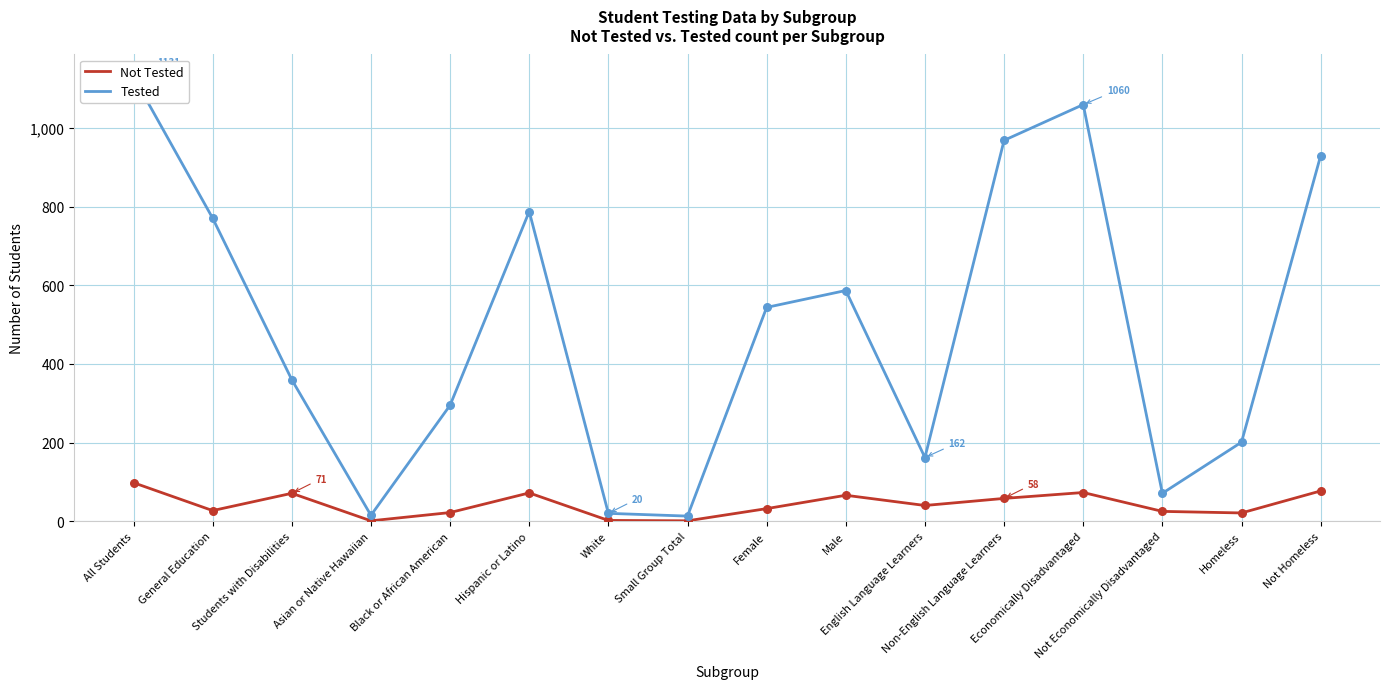

At which category is the sum across all series the highest?

All Students